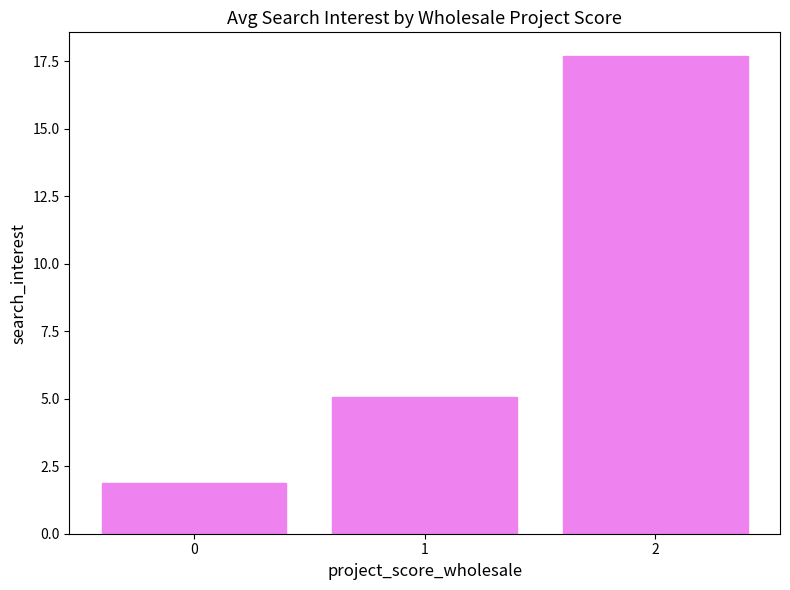

Approximately how many times larger is the value at 1 compared to 0?

2.7